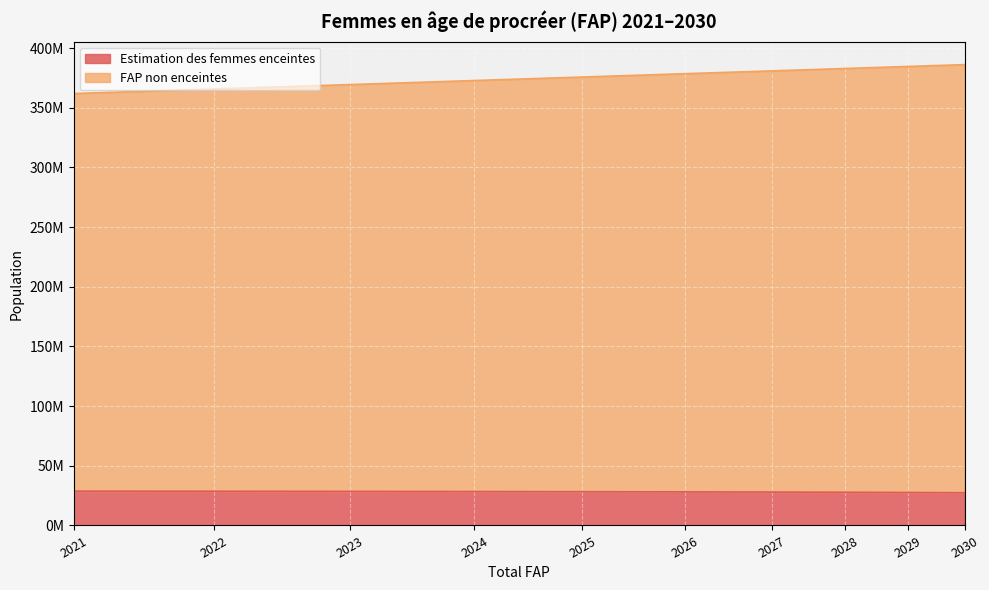

True or false: FAP non enceintes and Estimation des femmes enceintes cross at least once.

False